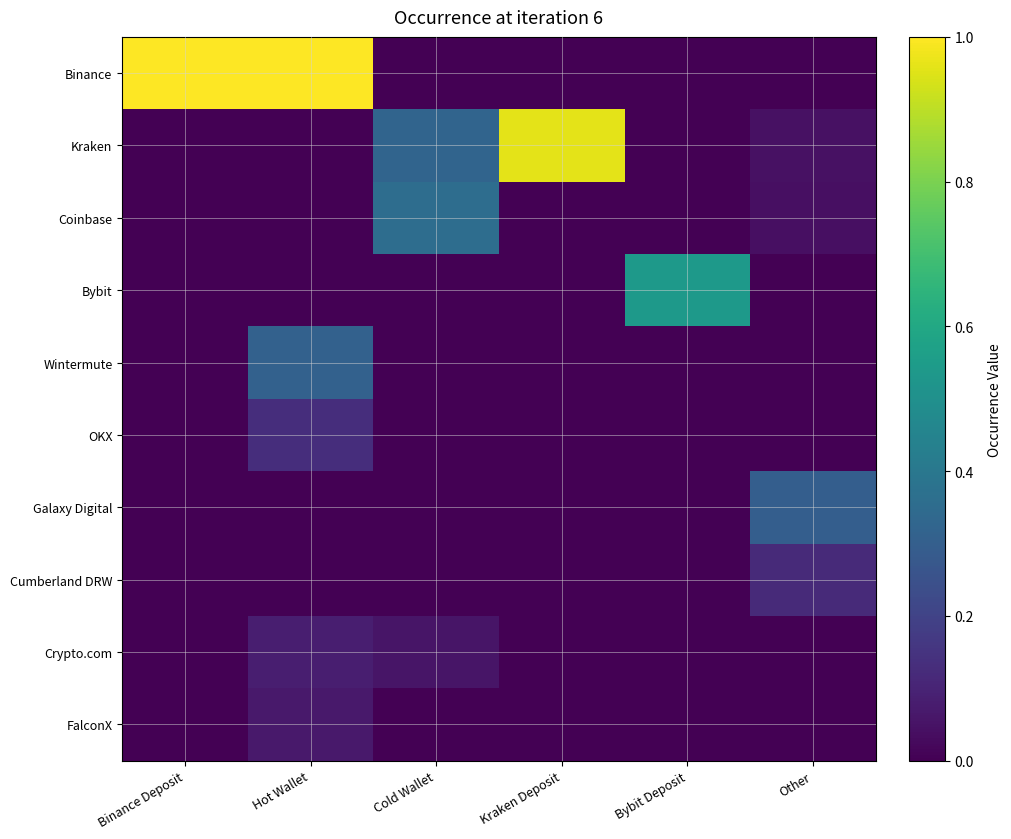

At which category is the sum across all series the highest?

Hot Wallet